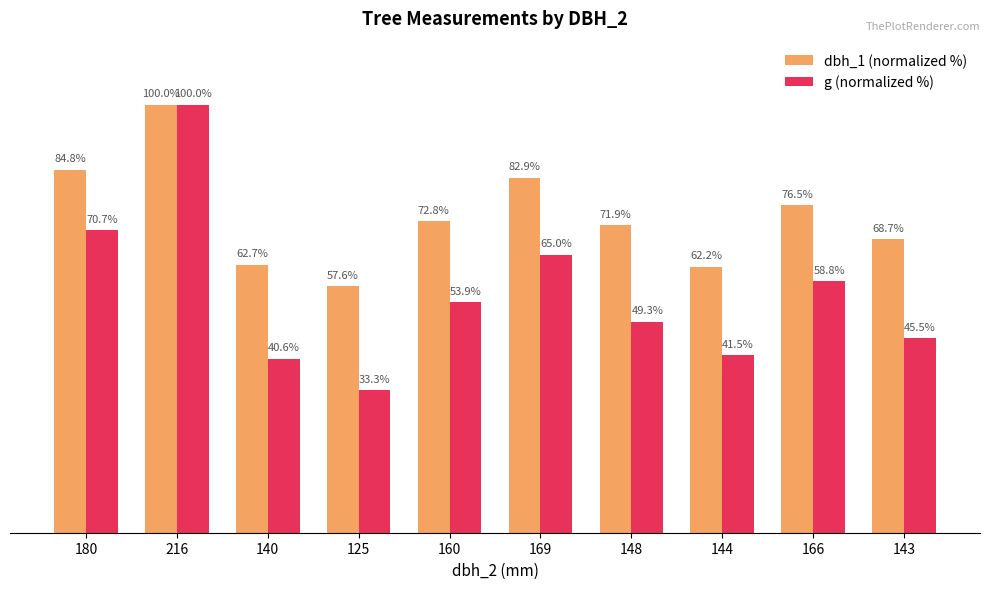

Which series has the largest total across all categories?

dbh_1 (normalized %)